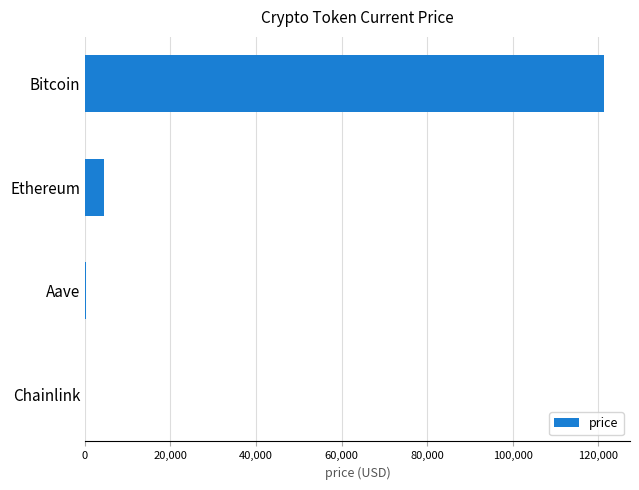

Which has a higher value, Bitcoin or Ethereum?

Bitcoin